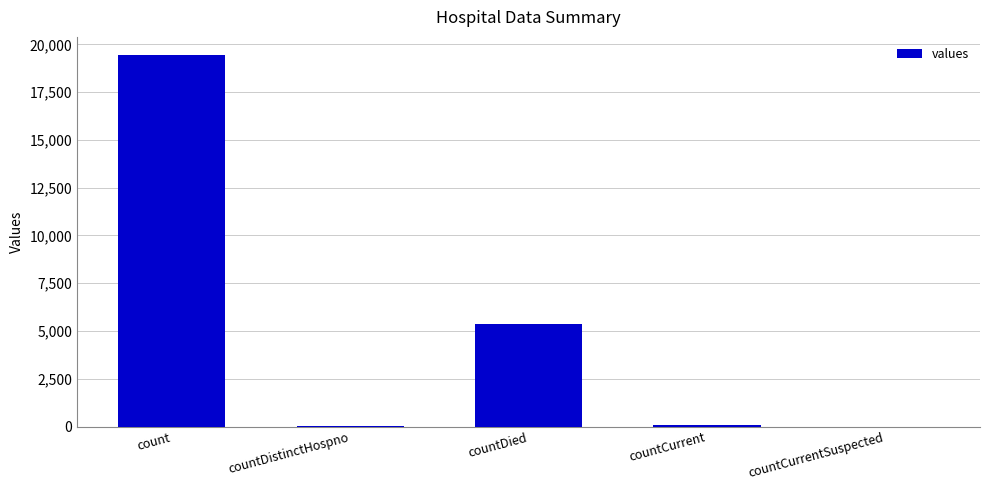

True or false: the data shows 6190 at countCurrentSuspected.

False